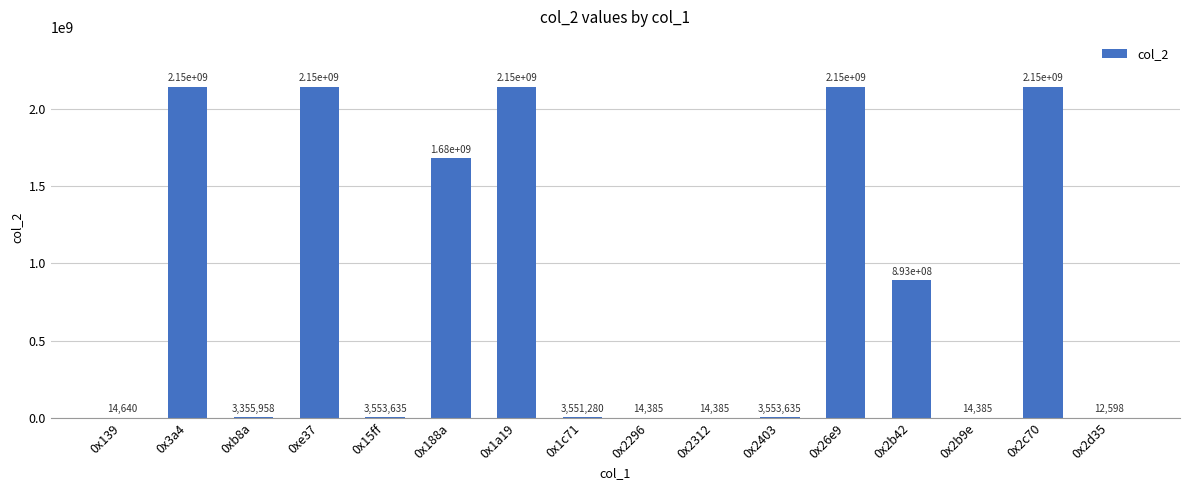

At which label is the value closest to 1073748122?

0x2b42